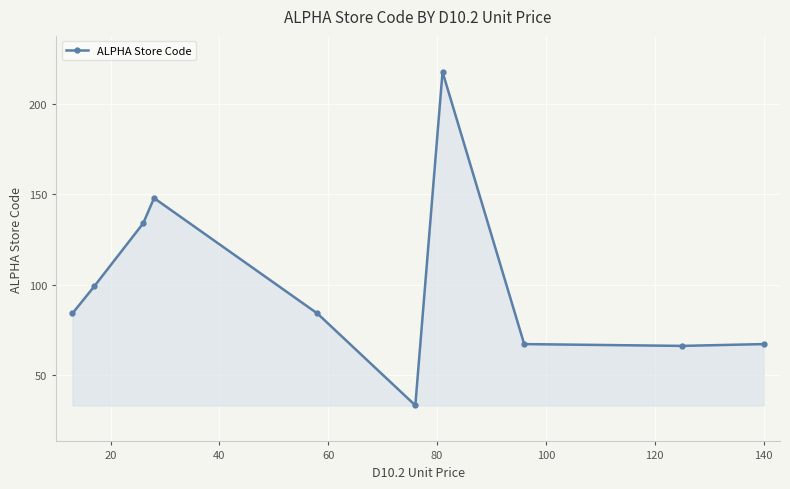

What is the value of the 8th point from the left?

67